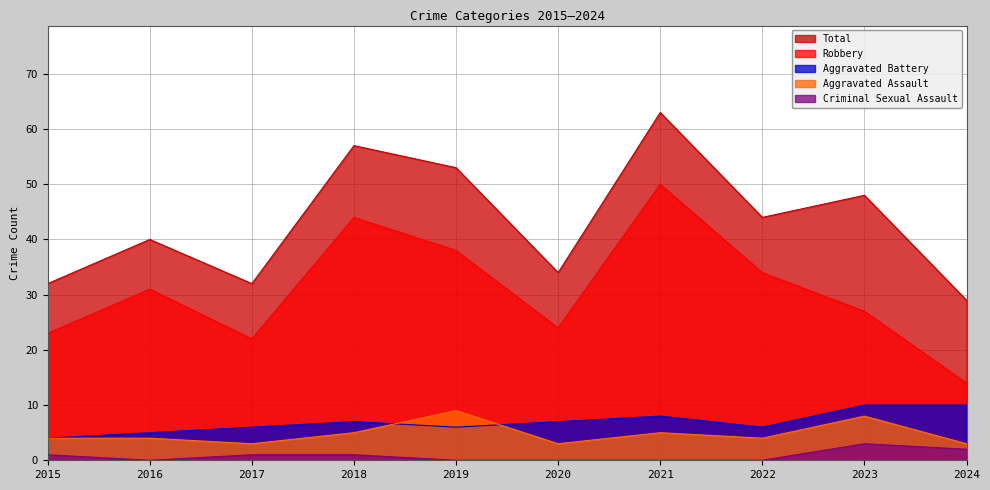

What is the difference between the maximum and minimum values in the Criminal Sexual Assault series?

3